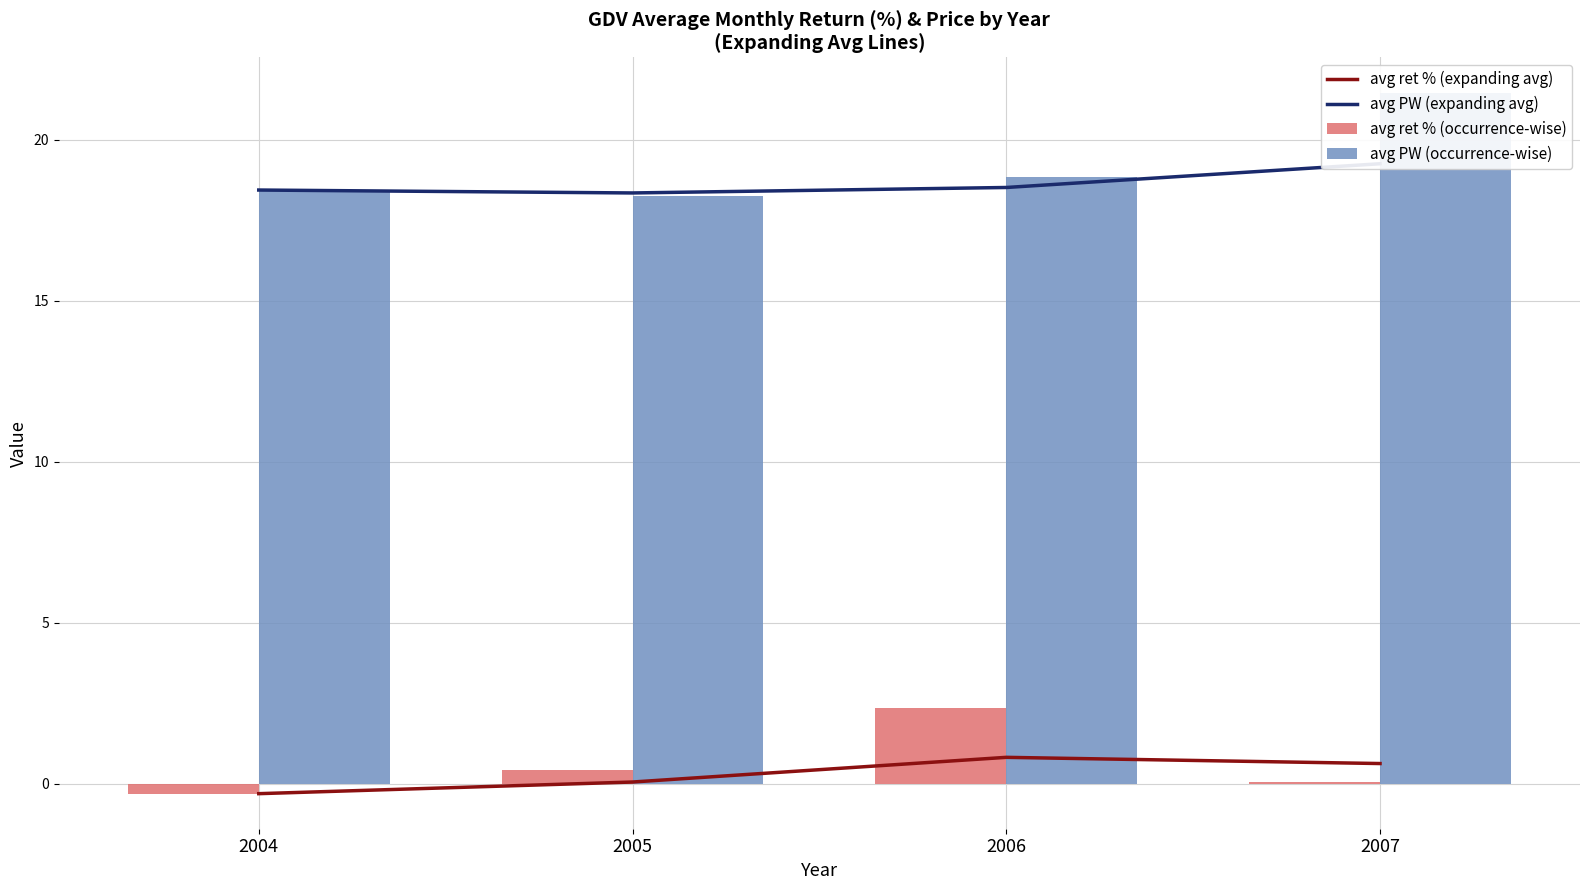

List the labels in order of avg PW (expanding avg) value, smallest first.

2005, 2004, 2006, 2007